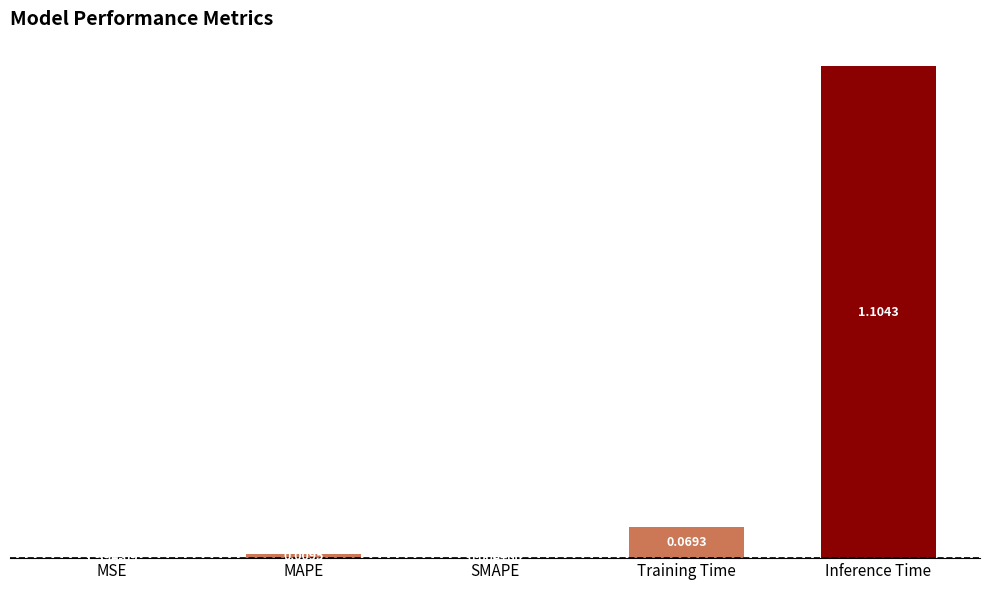

What is the sum of all values?

1.2